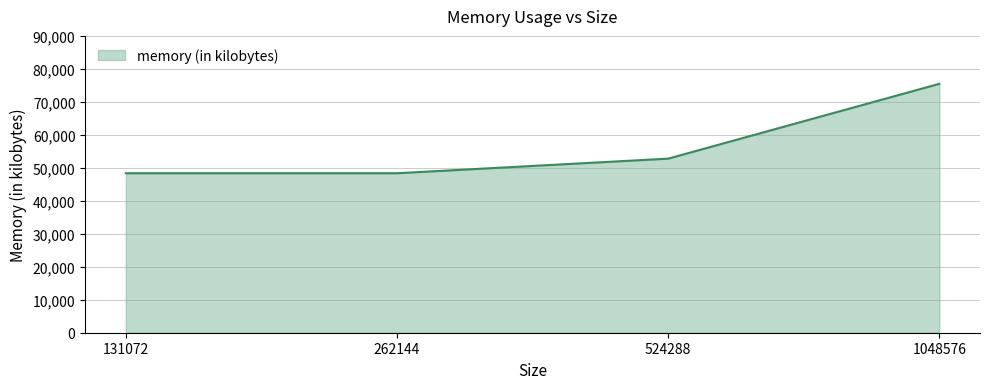

Reading left to right, what are all the values shown in this chart?

131072=48356	262144=48356	524288=52780	1048576=75468